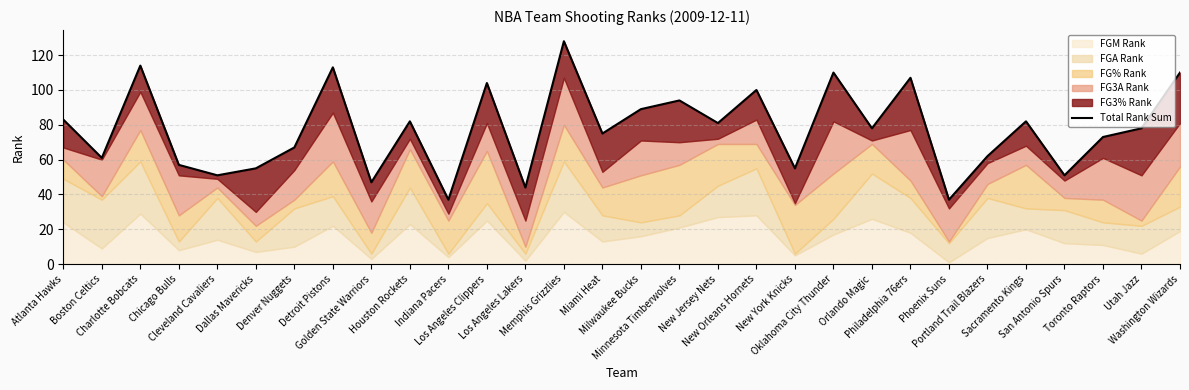

List the labels in order of value, largest first.

Memphis Grizzlies, Charlotte Bobcats, Detroit Pistons, Oklahoma City Thunder, Washington Wizards, Philadelphia 76ers, Los Angeles Clippers, New Orleans Hornets, Minnesota Timberwolves, Milwaukee Bucks, Atlanta Hawks, Houston Rockets, Sacramento Kings, New Jersey Nets, Orlando Magic, Utah Jazz, Miami Heat, Toronto Raptors, Denver Nuggets, Portland Trail Blazers, Boston Celtics, Chicago Bulls, Dallas Mavericks, New York Knicks, Cleveland Cavaliers, San Antonio Spurs, Golden State Warriors, Los Angeles Lakers, Indiana Pacers, Phoenix Suns